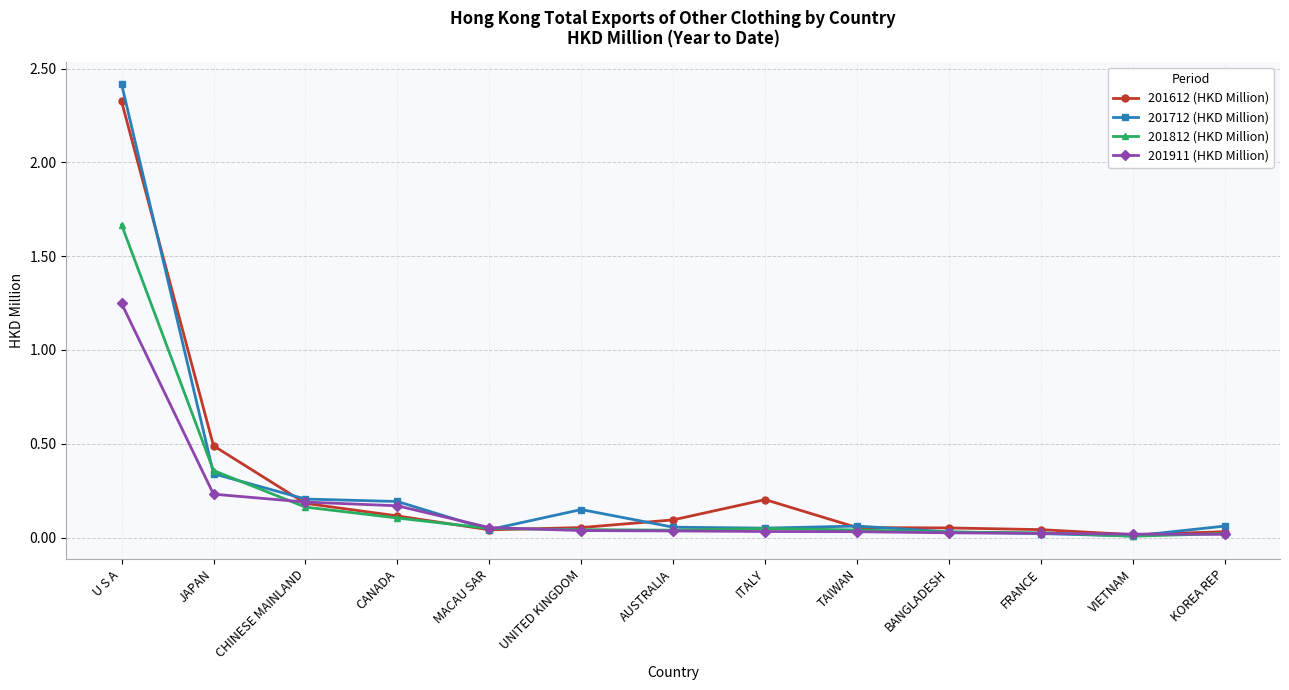

At which category is the sum across all series the highest?

U S A